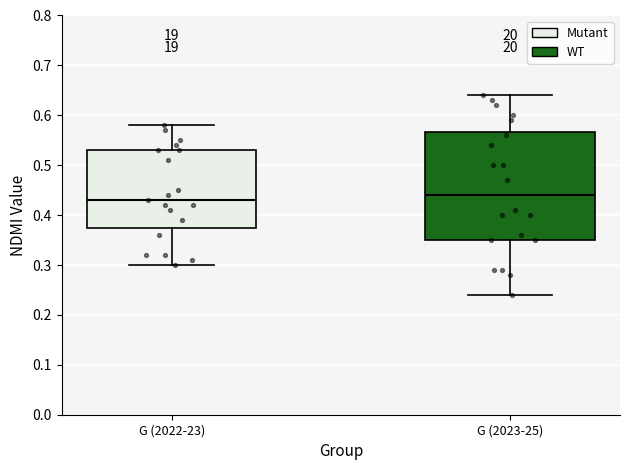

Comparing the boxes themselves (not the whiskers), which one is the tallest?

G (2023-25)